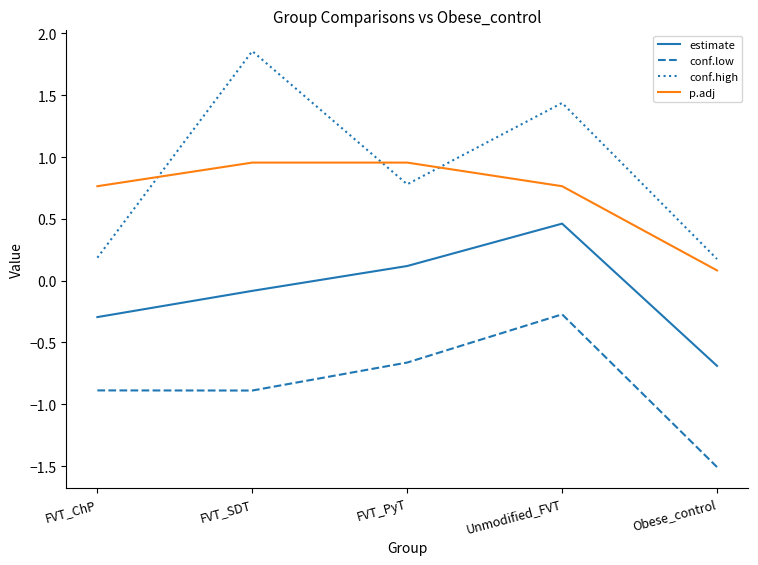

What is the difference between the highest and lowest values at FVT_SDT?

2.7